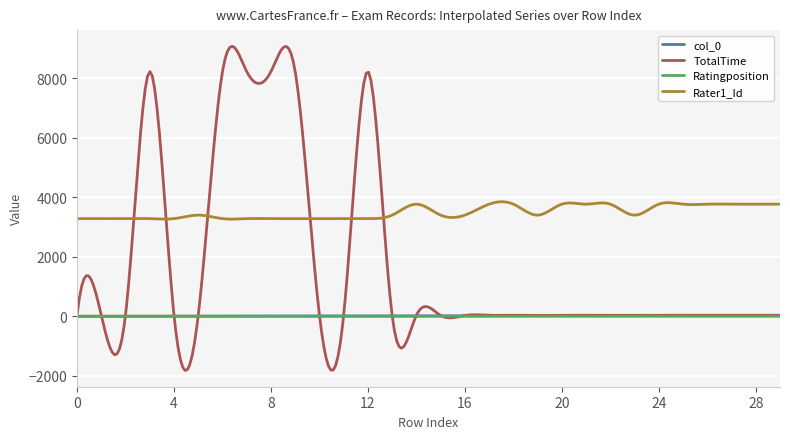

What is the minimum value shown in the chart?

-1822.6